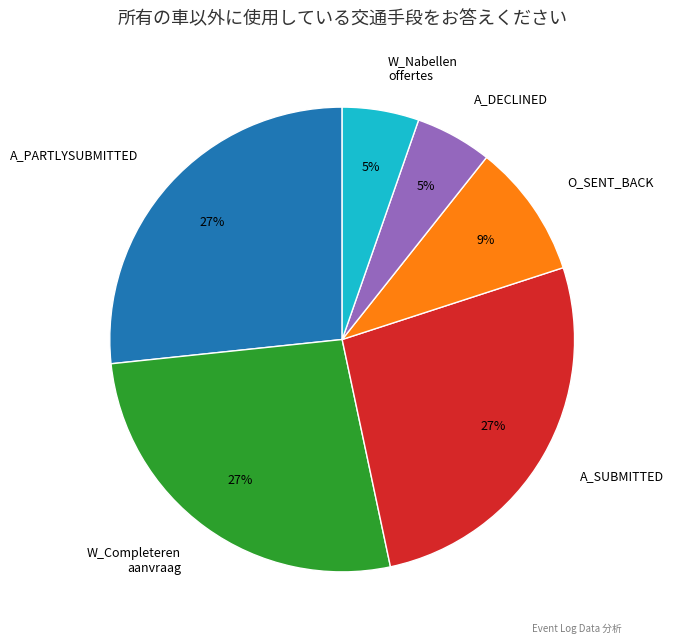

To the nearest percent, what portion does A_PARTLYSUBMITTED represent?

27%